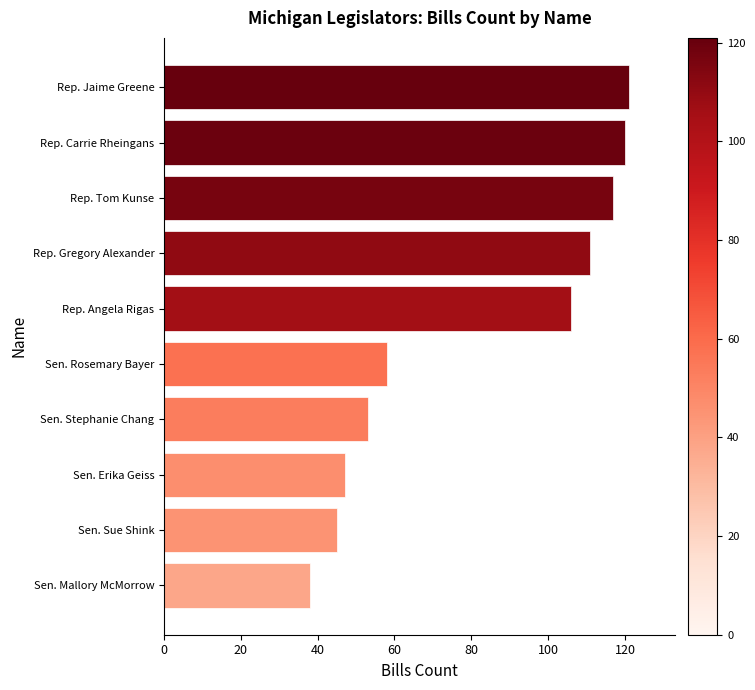

How many bars are there in total?

10